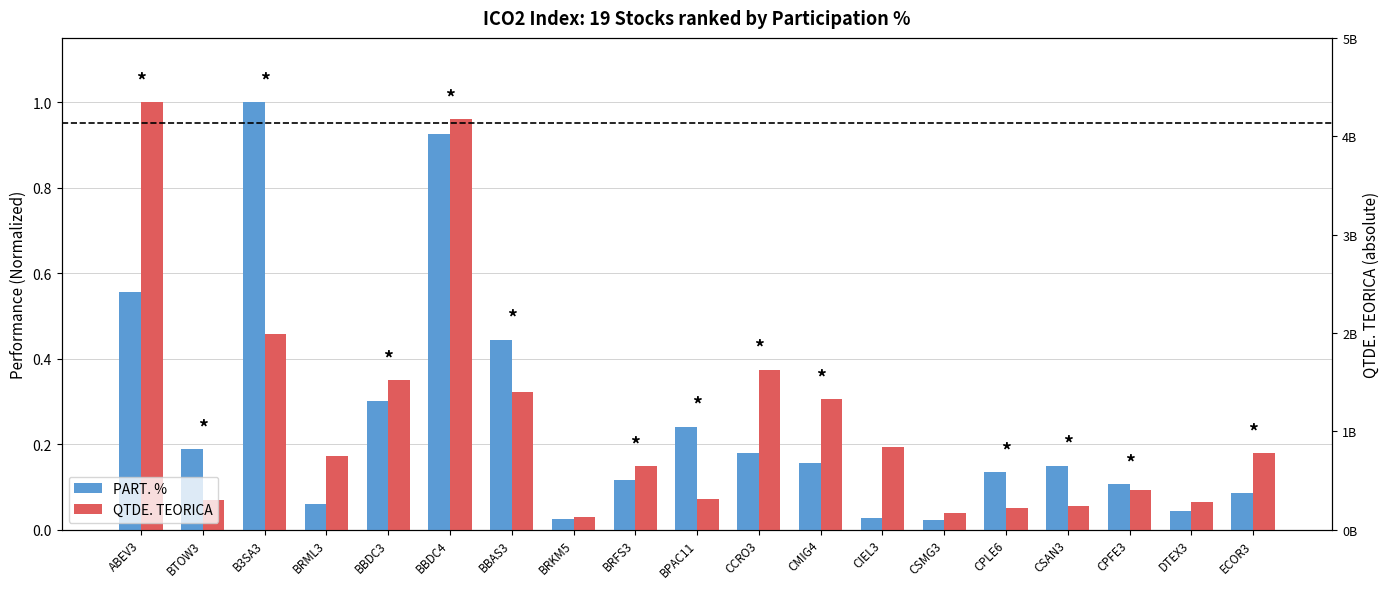

What is the total value across all series at CCRO3?

0.6